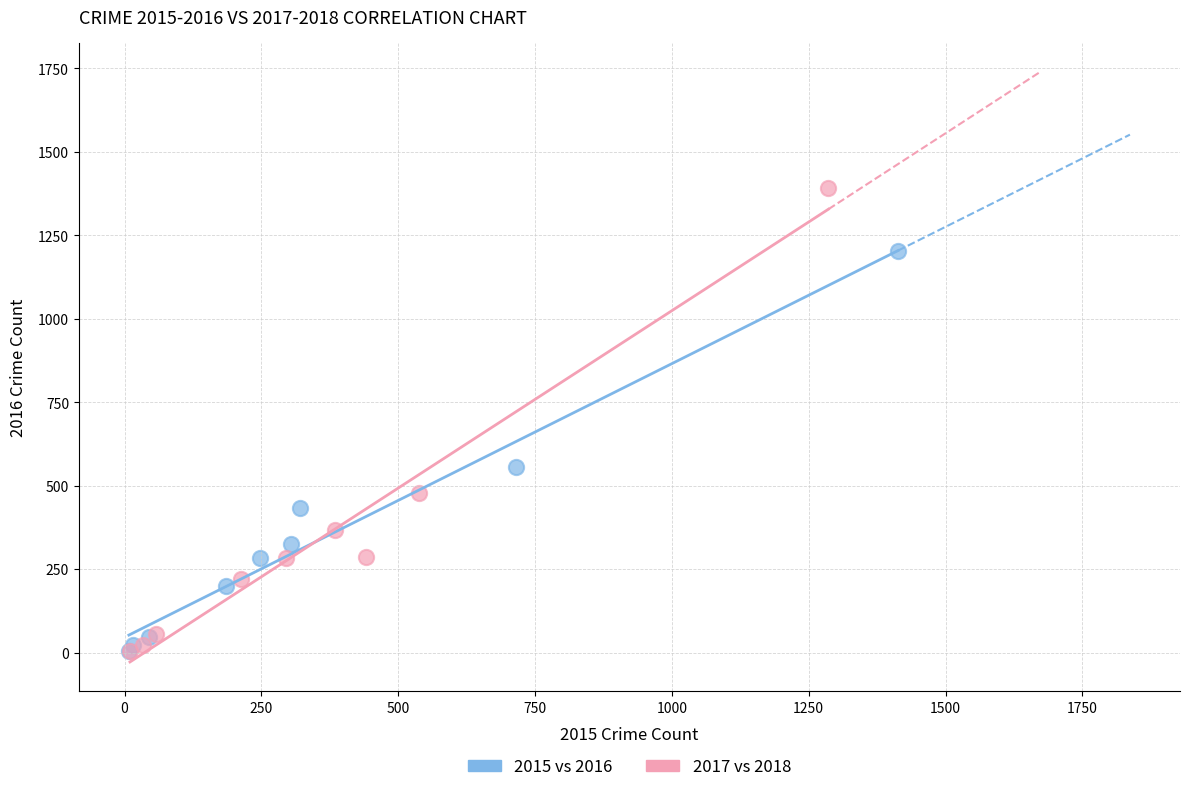

Which series has the widest spread of Y values?

2017 vs 2018